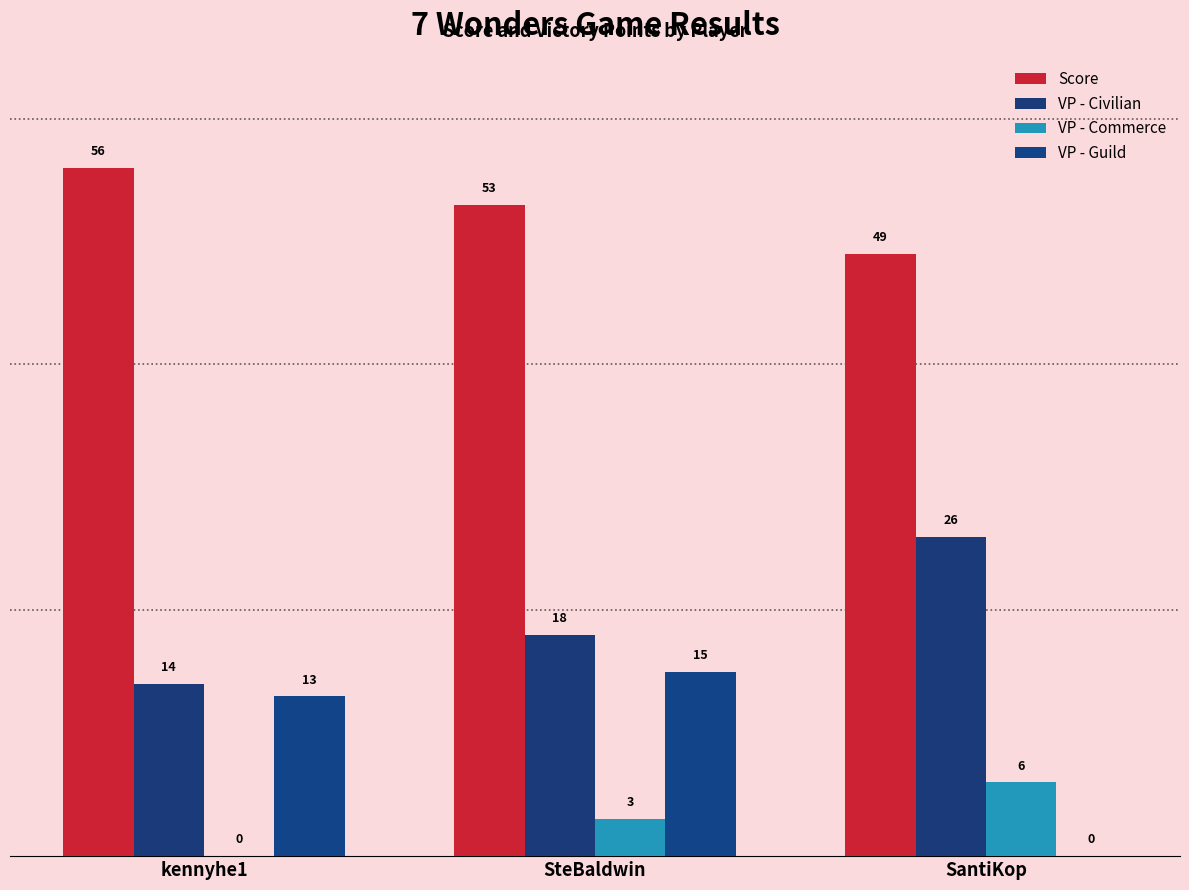

What position from the right is SantiKop?

1